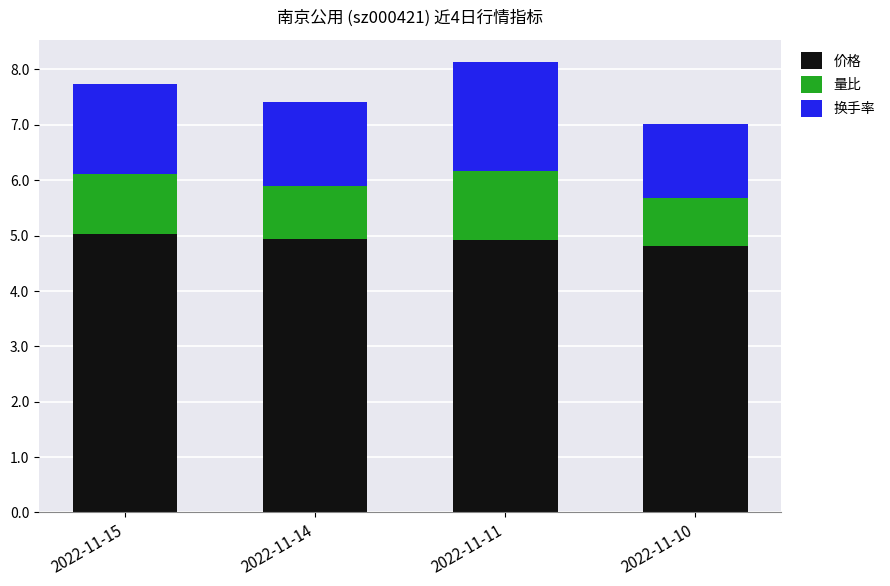

Are the bars horizontal?

No